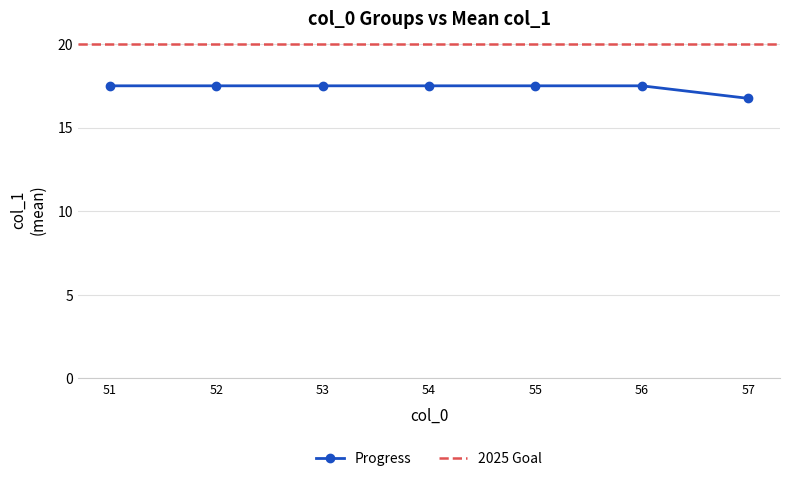

Does the chart have visible grid lines?

Yes